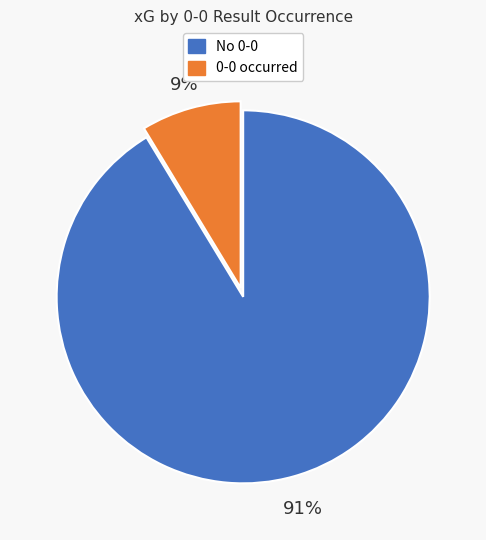

Is there a majority slice in this chart?

Yes